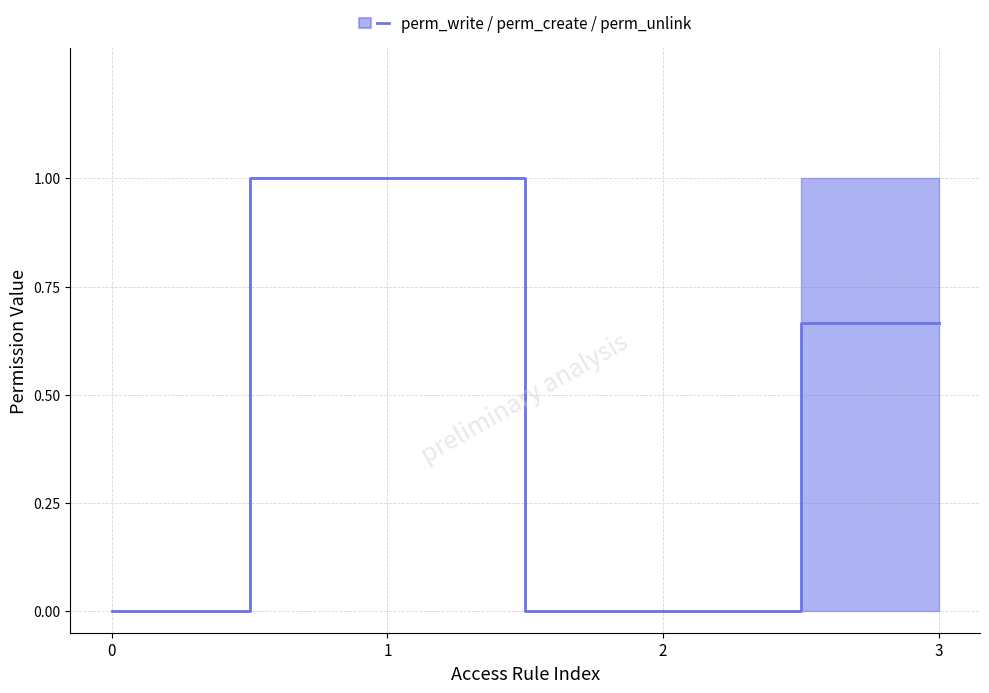

True or false: perm_unlink and perm_create cross at least once.

False